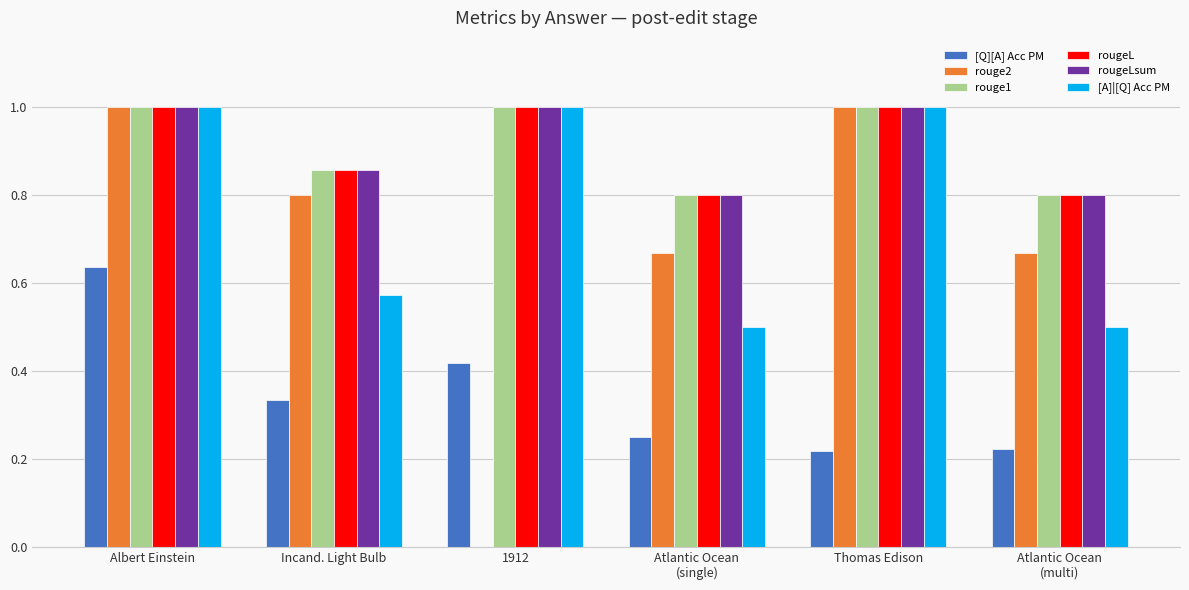

Which series has the widest spread of values?

rouge2